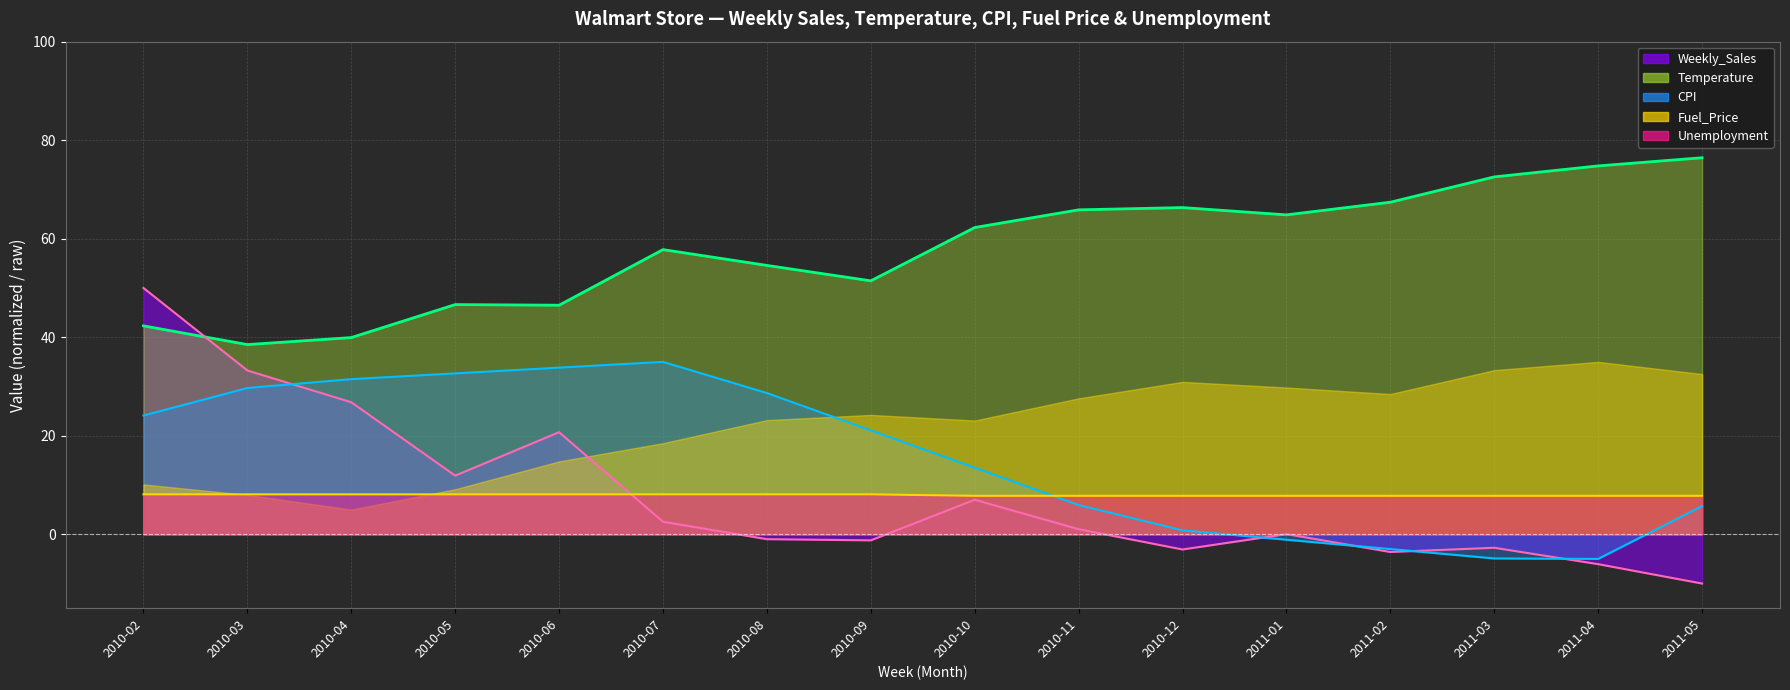

Which category has the lowest value in the CPI (line) series?

2011-04